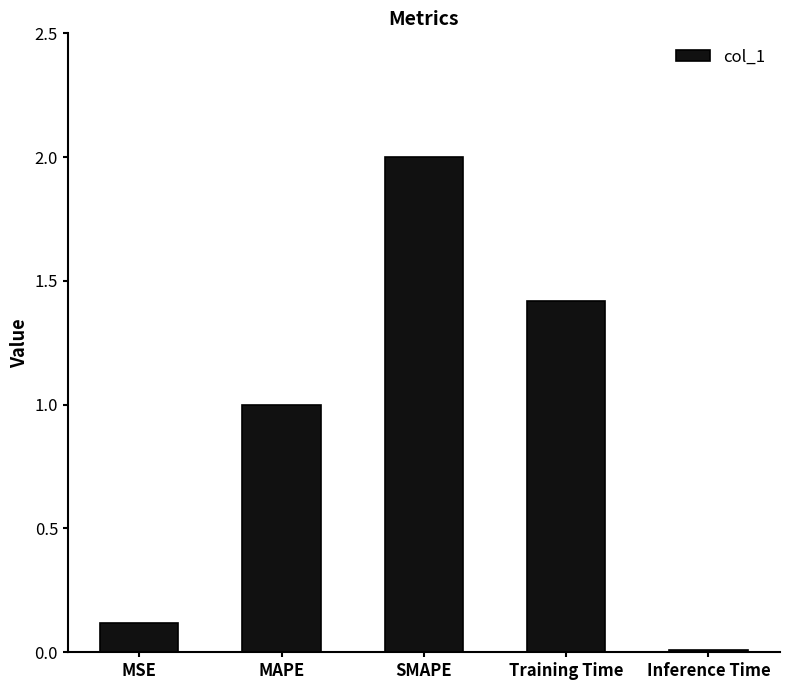

What is the greatest value displayed?

2.0